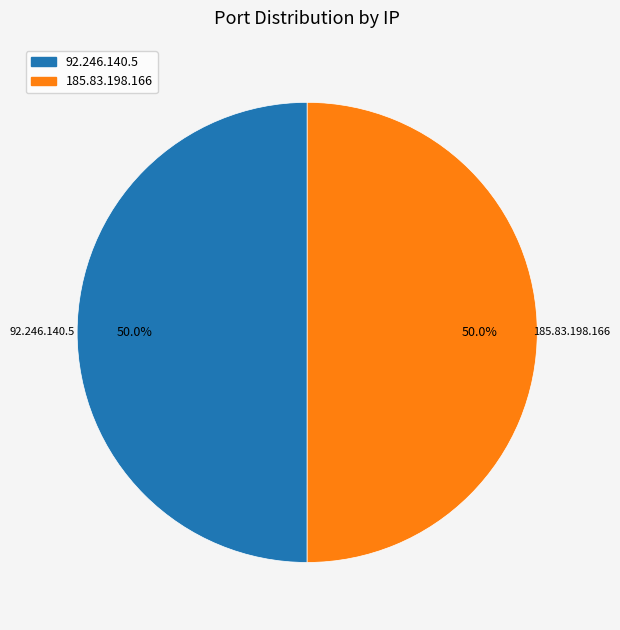

Approximately how many times larger is the value at 185.83.198.166 compared to 92.246.140.5?

1.0